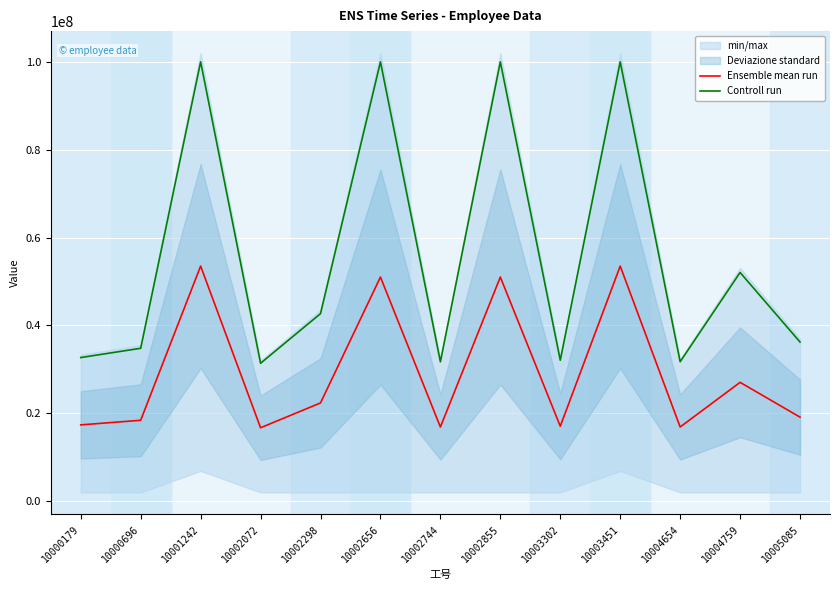

At how many categories does at least one series exceed 95308341?

4